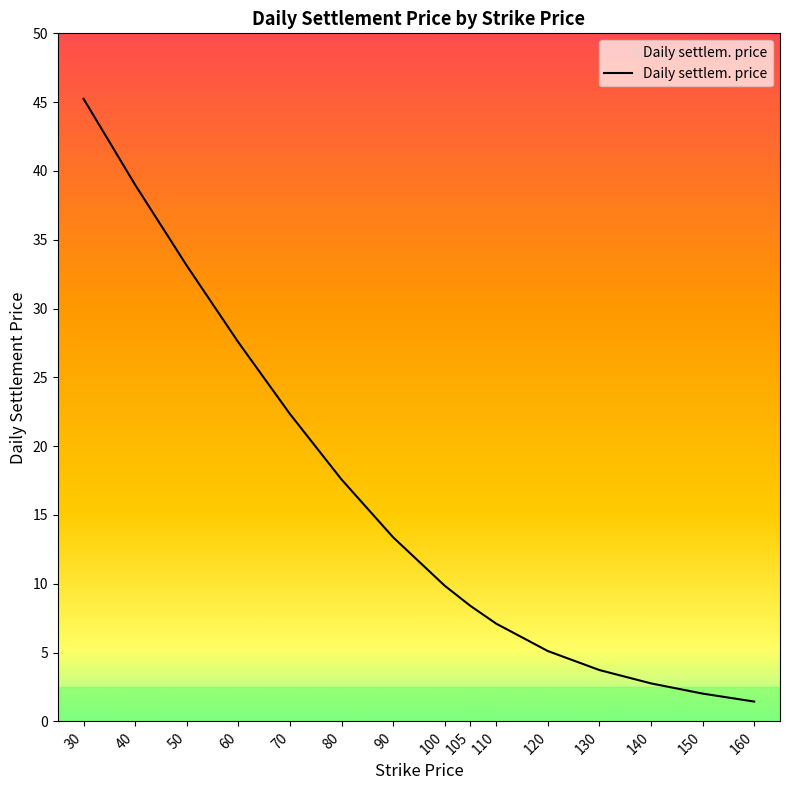

Where is the data nearest to the value 23?

70